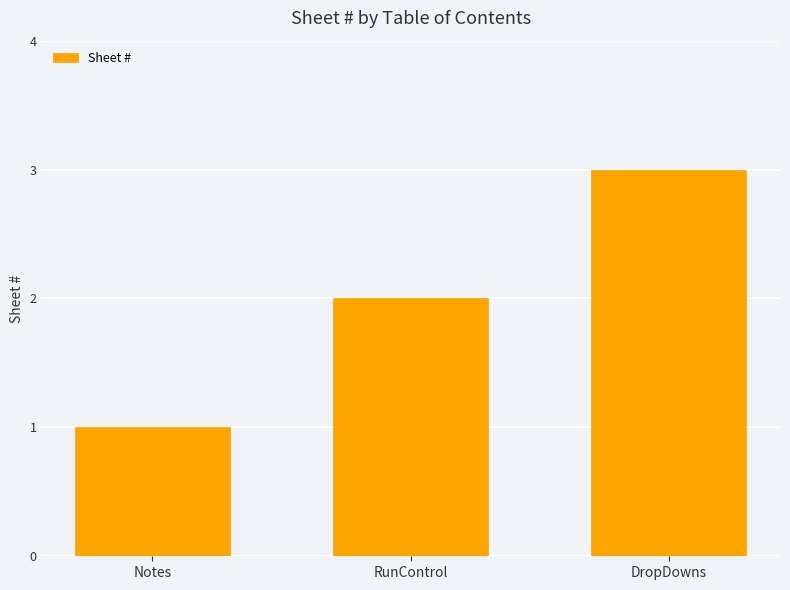

What is the average value?

2